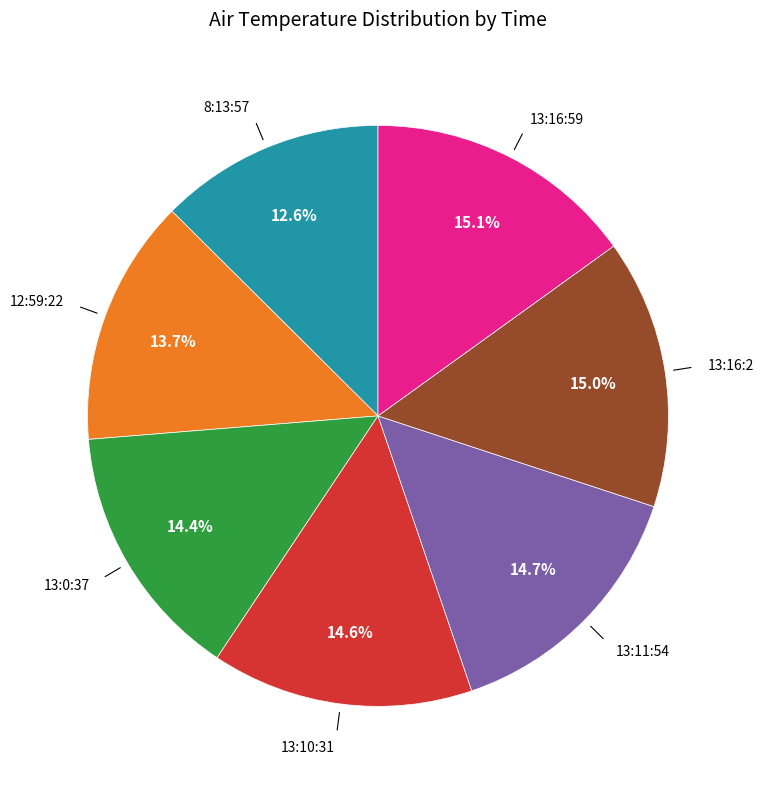

Is there a majority slice in this chart?

No